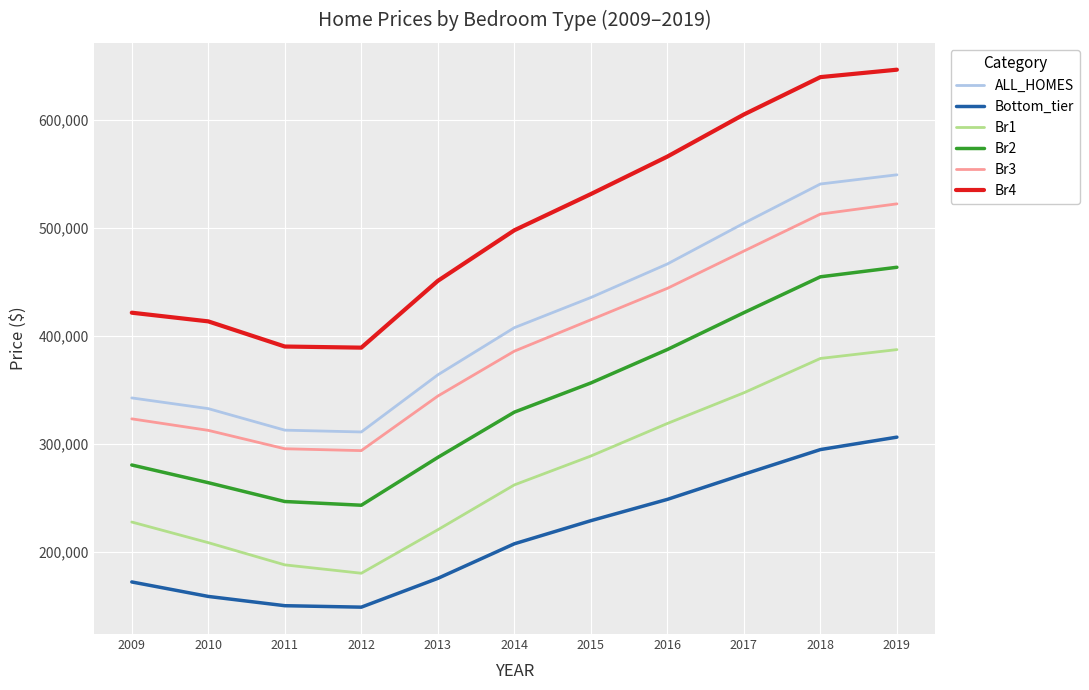

What is the difference between the highest and lowest values at 2011?

240185.7